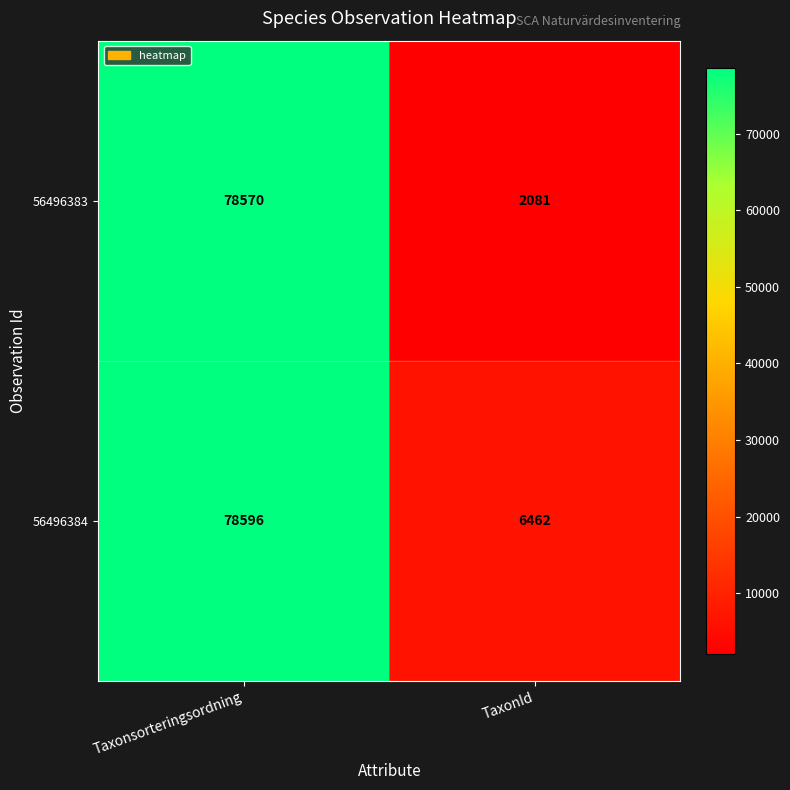

What is the minimum value shown in the chart?

2081